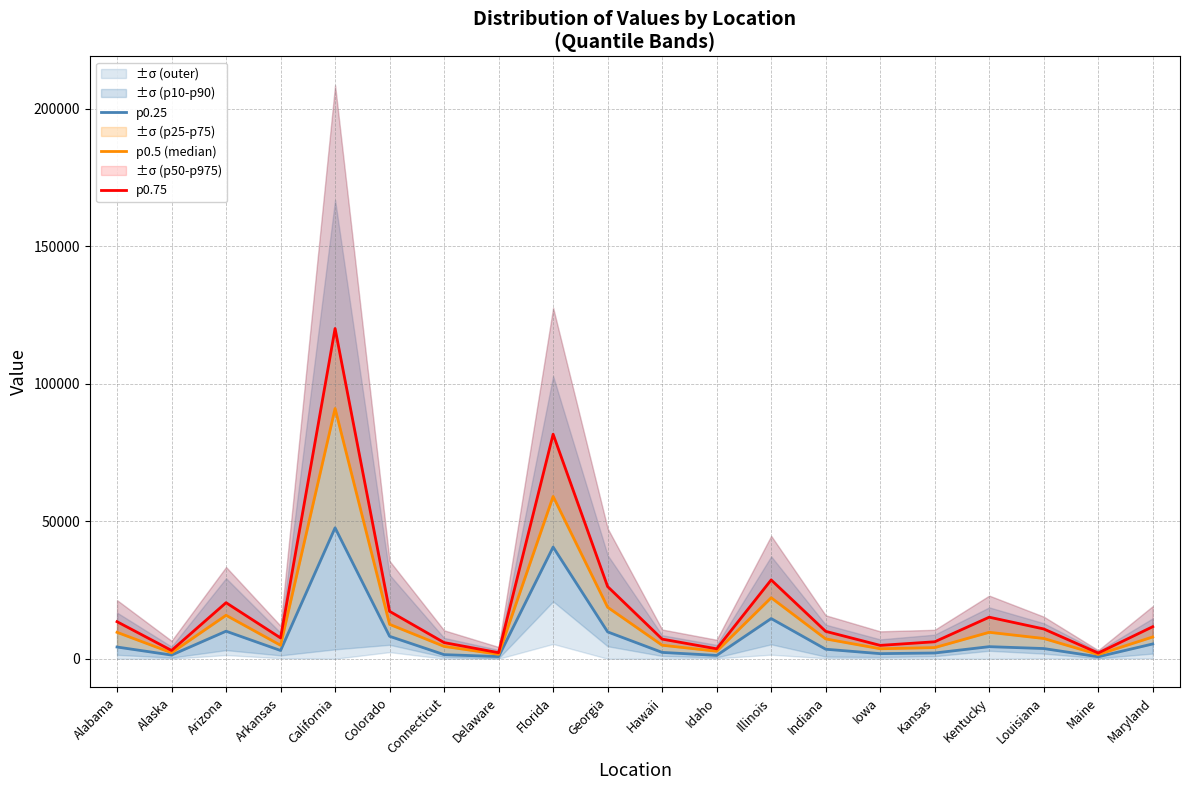

Reading left to right, transcribe all the data shown in this chart.

p0.25: Alabama=4263	Alaska=1339	Arizona=10012	Arkansas=2997	California=47614	Colorado=8158	Connecticut=1485	Delaware=789	Florida=40616	Georgia=9761	Hawaii=2306	Idaho=1207	Illinois=14609	Indiana=3459	Iowa=1853	Kansas=2088	Kentucky=4391	Louisiana=3708	Maine=720	Maryland=5381
p0.5 (median): Alabama=9608	Alaska=2175	Arizona=15808	Arkansas=4894	California=91011	Colorado=12512	Connecticut=4488	Delaware=1621	Florida=59020	Georgia=18722	Hawaii=4919	Idaho=2731	Illinois=22184	Indiana=7210	Iowa=3628	Kansas=4054	Kentucky=9616	Louisiana=7371	Maine=1546	Maryland=7923
p0.75: Alabama=13475	Alaska=3011	Arizona=20382	Arkansas=7561	California=120108	Colorado=17244	Connecticut=5873	Delaware=2198	Florida=81660	Georgia=26242	Hawaii=7139	Idaho=3612	Illinois=28666	Indiana=9960	Iowa=4857	Kansas=6170	Kentucky=15108	Louisiana=10834	Maine=2077	Maryland=11655